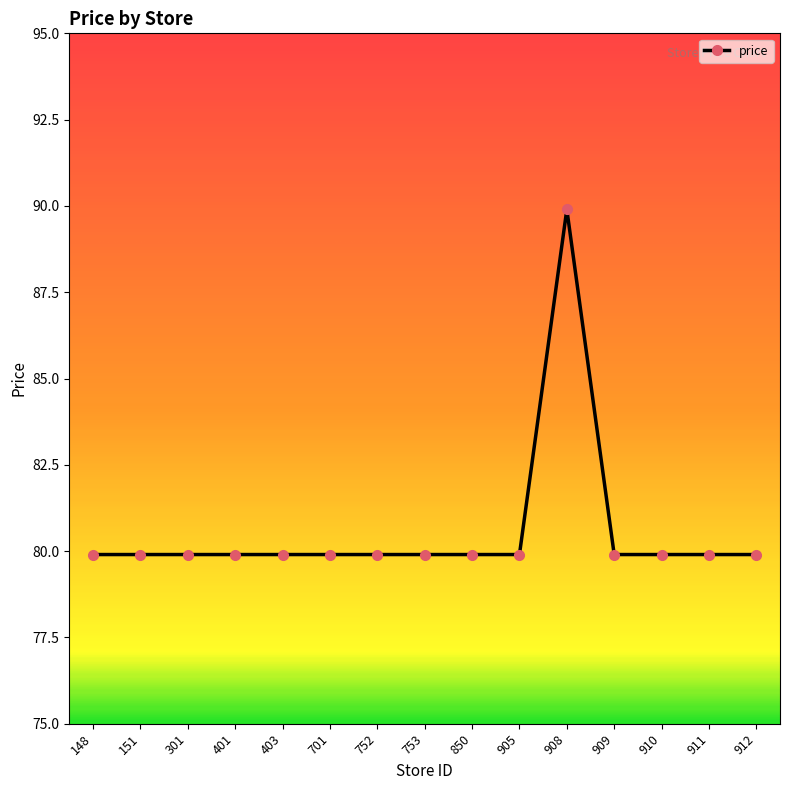

What is the value of the 15th point from the left?

79.9